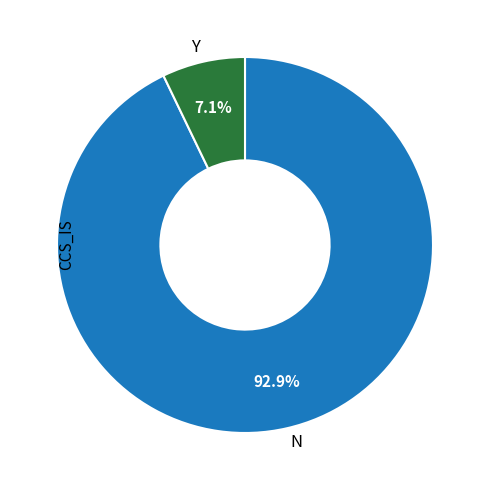

Which has a higher value, Y or N?

N